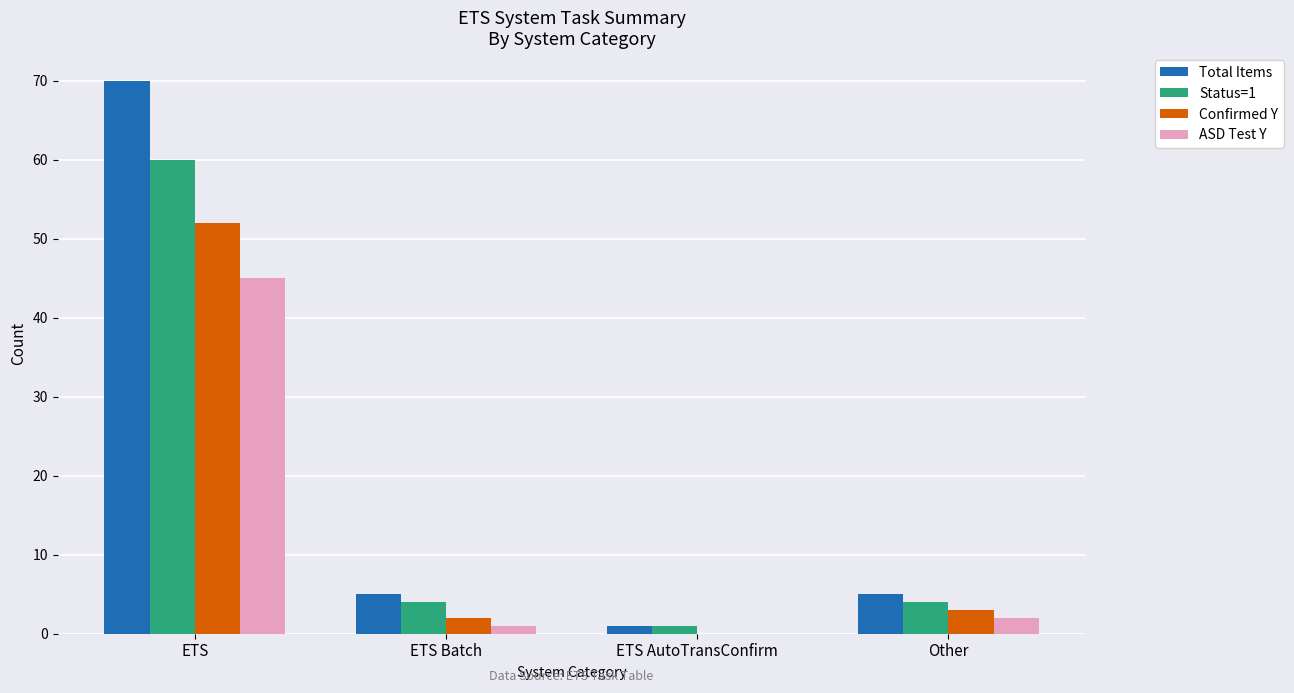

Which series changed the most between ETS and ETS Batch?

Total Items